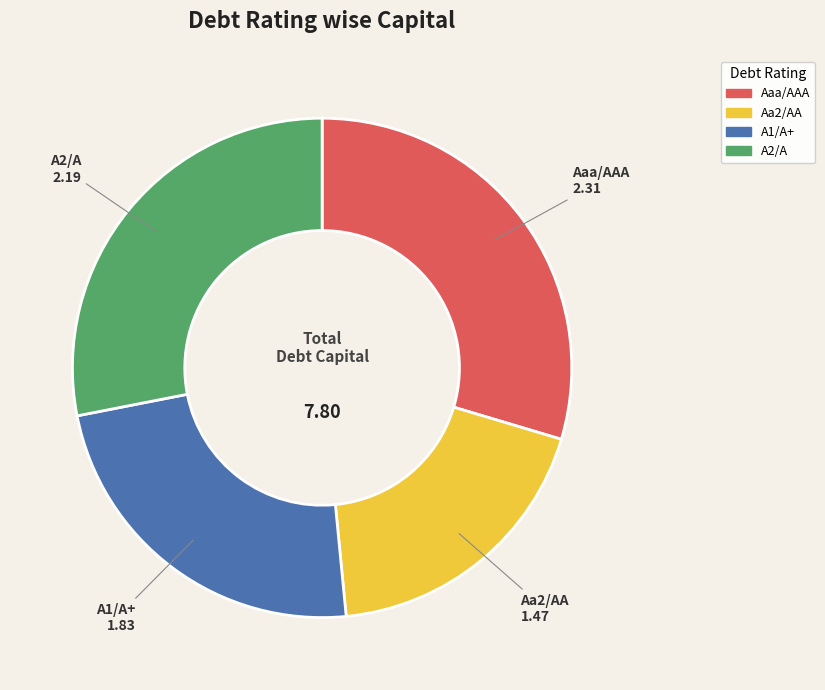

Combined, do Aaa/AAA and Aa2/AA account for over 50%?

No